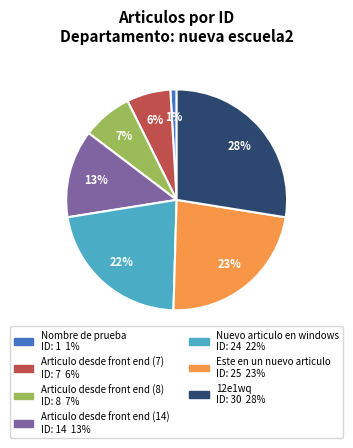

Does 12e1wq represent more than half of the total?

No